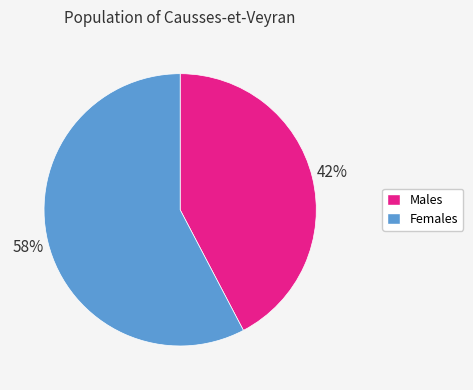

Which slice is the smallest?

Males